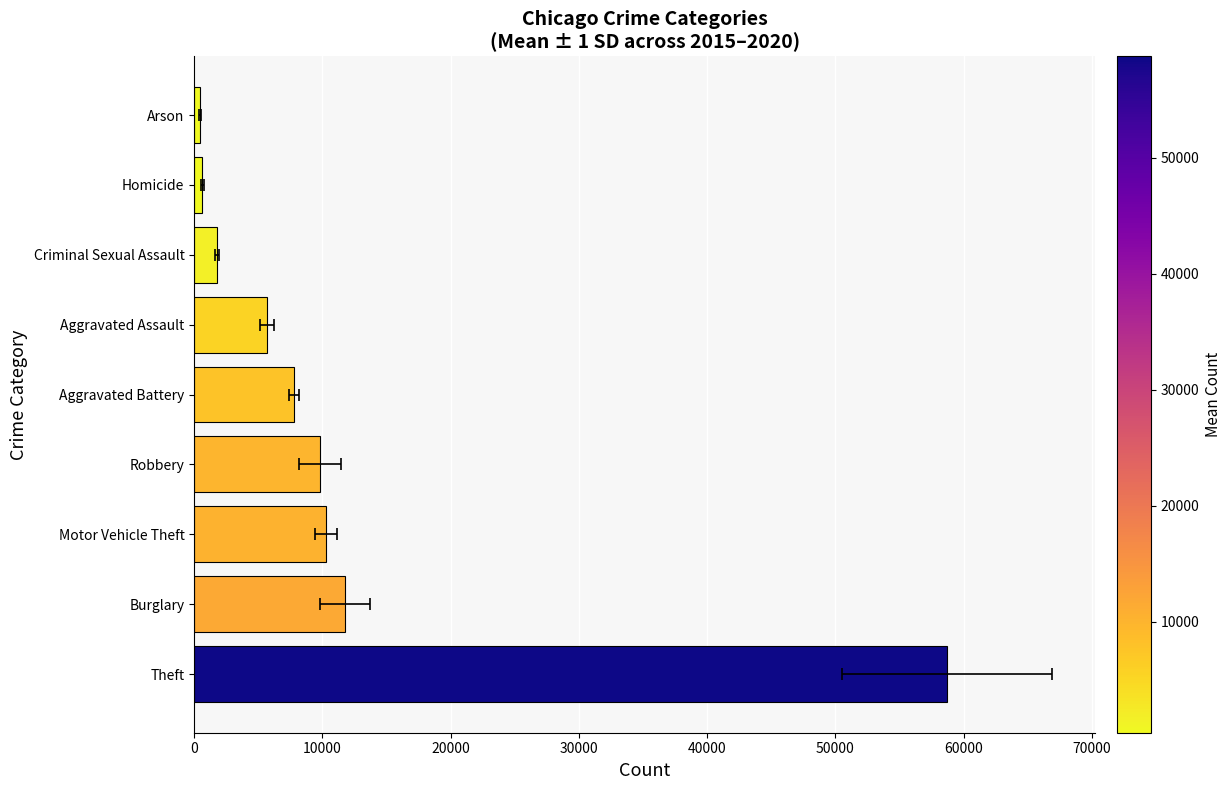

How many data points does each series have?

9